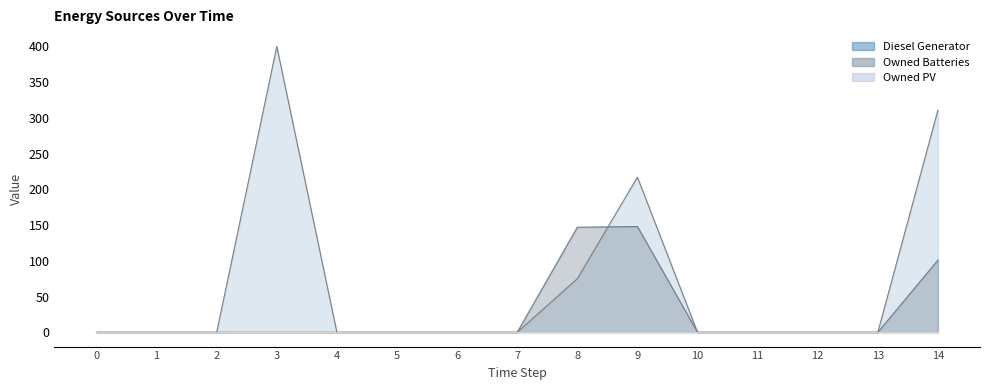

The value of Owned Batteries at 10 is 0. True or false?

True